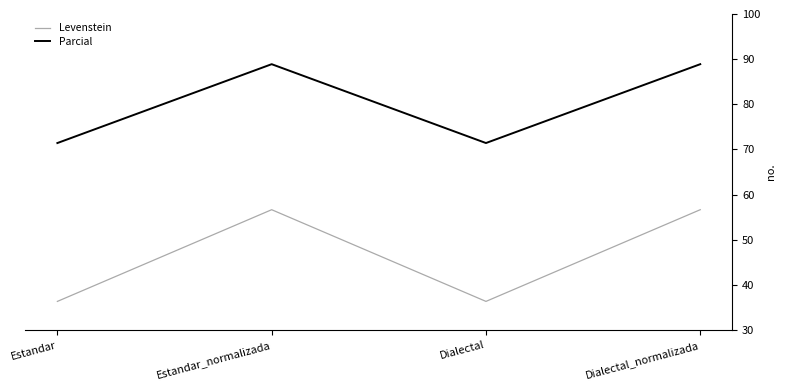

How many values in the Parcial series exceed 88?

2